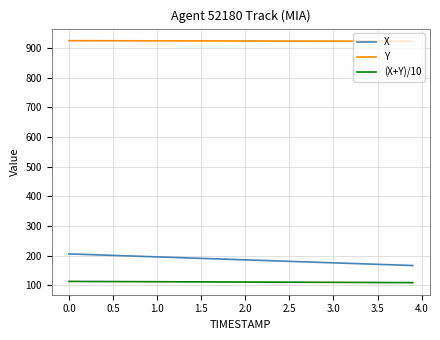

True or false: X and Y intersect in this chart.

False